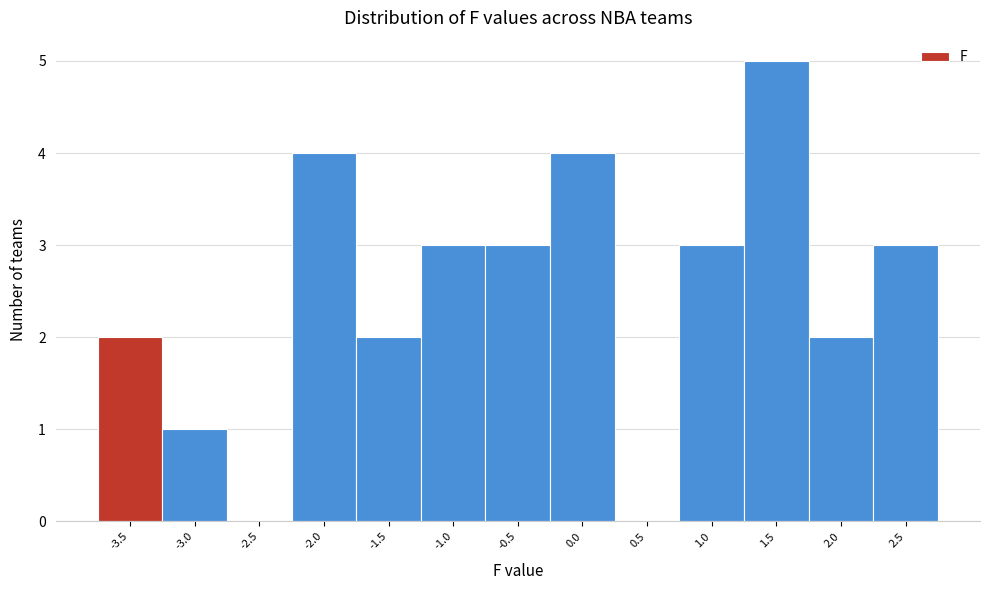

Reading right to left, list all the values displayed in this chart.

2.5=3	2.0=2	1.5=5	1.0=3	0.5=0	0.0=4	-0.5=3	-1.0=3	-1.5=2	-2.0=4	-2.5=0	-3.0=1	-3.5=2